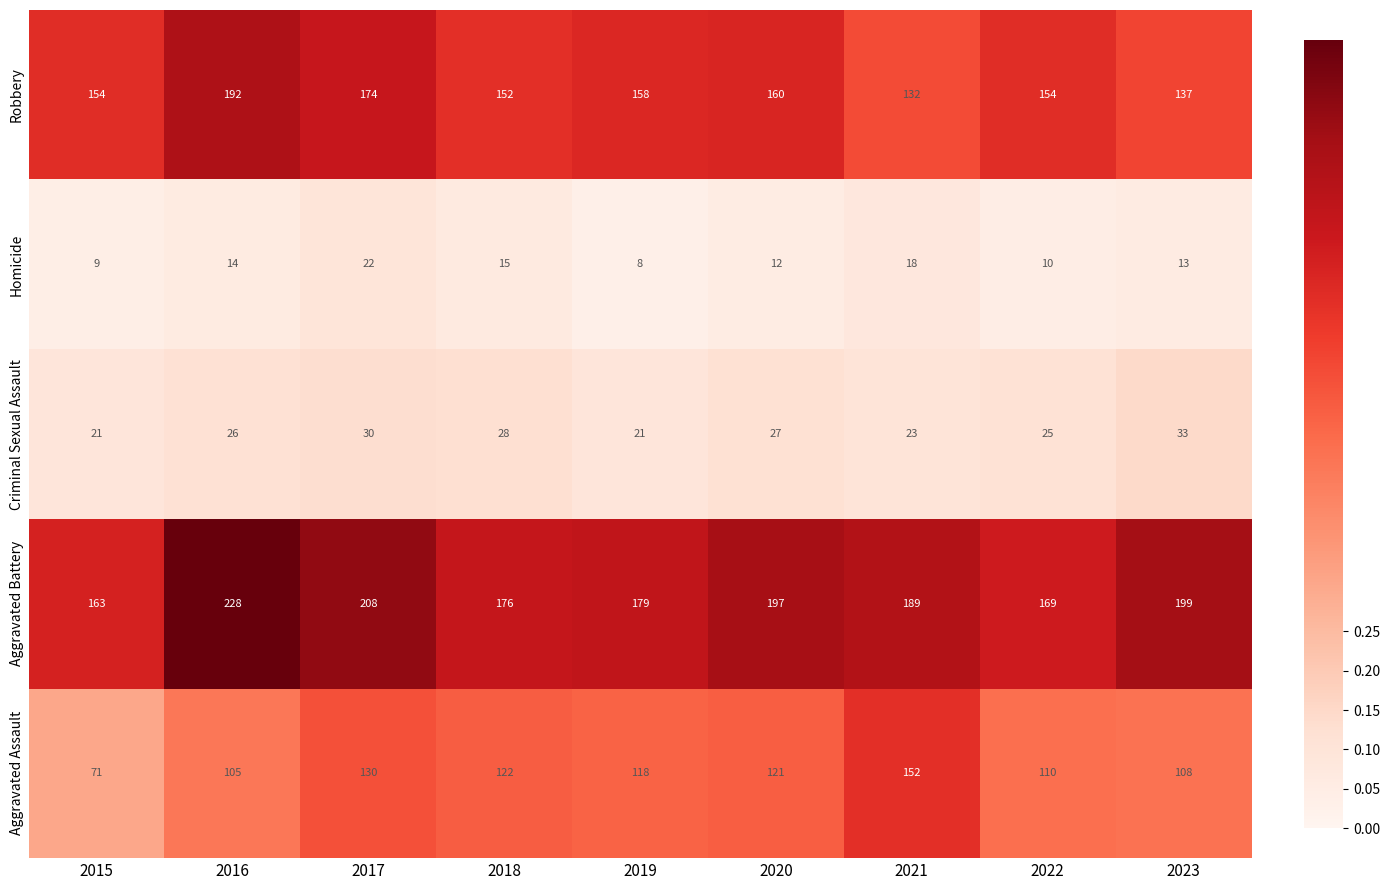

At which label does Aggravated Assault reach its minimum?

2015